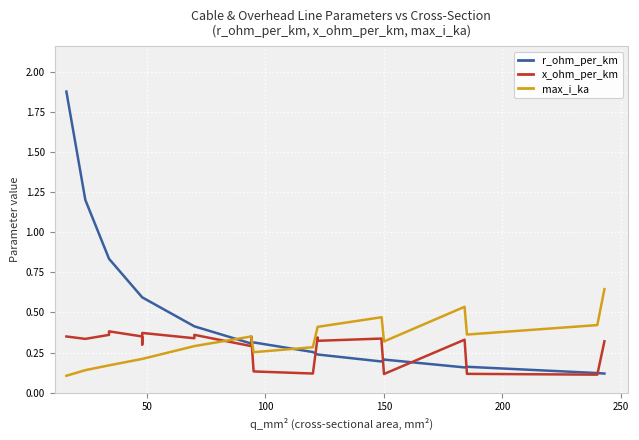

What is the maximum value shown in the chart?

1.9